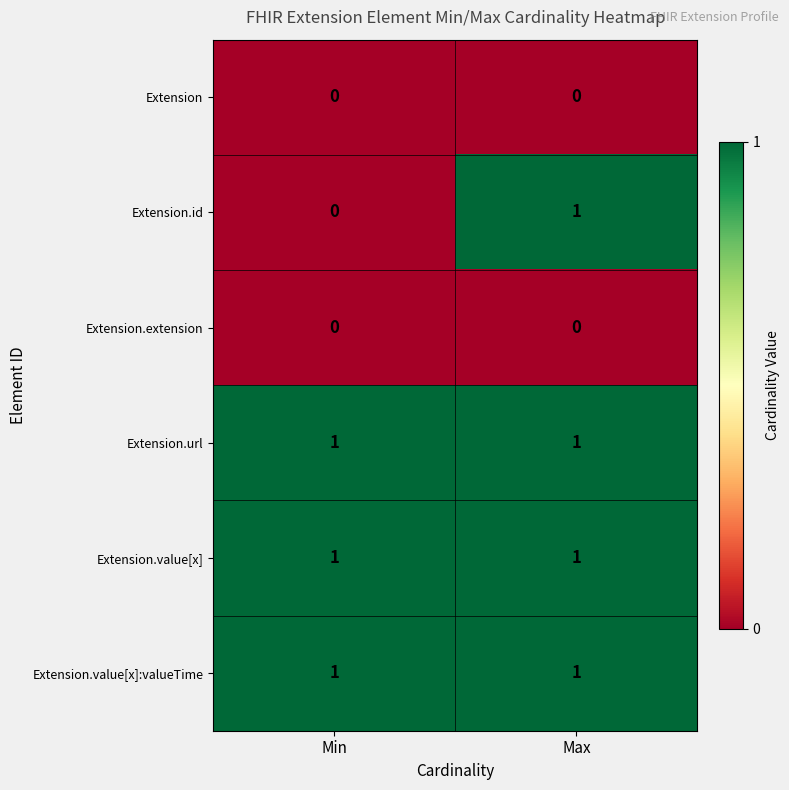

Which series has the largest range (max minus min)?

Extension.id